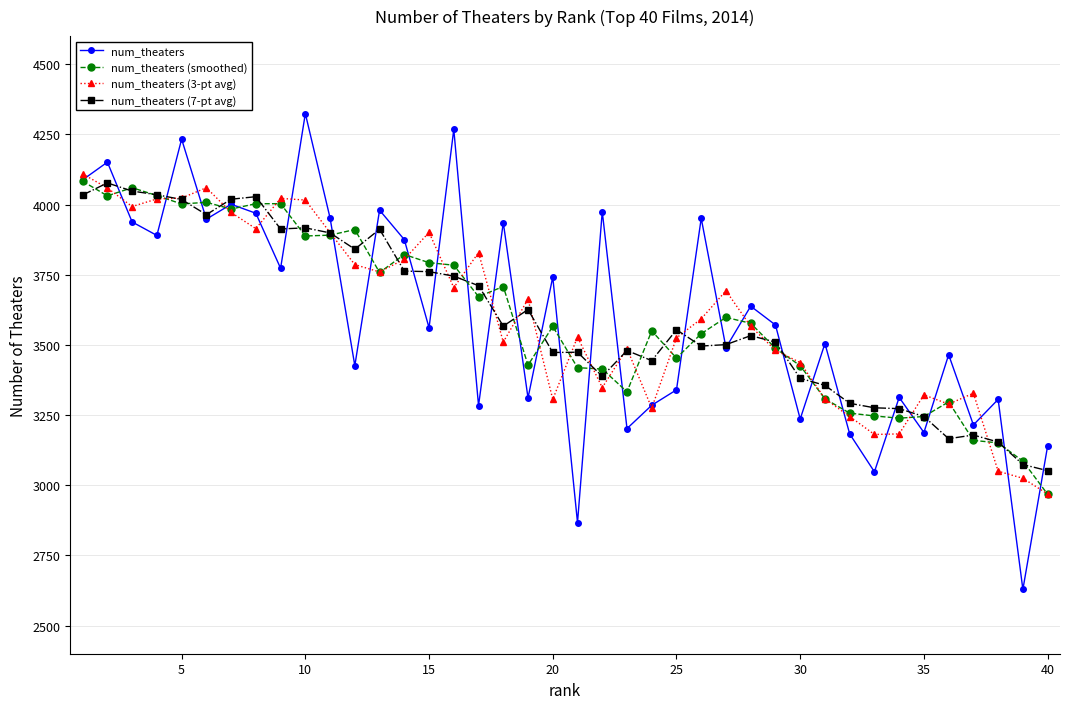

What is the minimum value for num_theaters (7-pt avg)?

3052